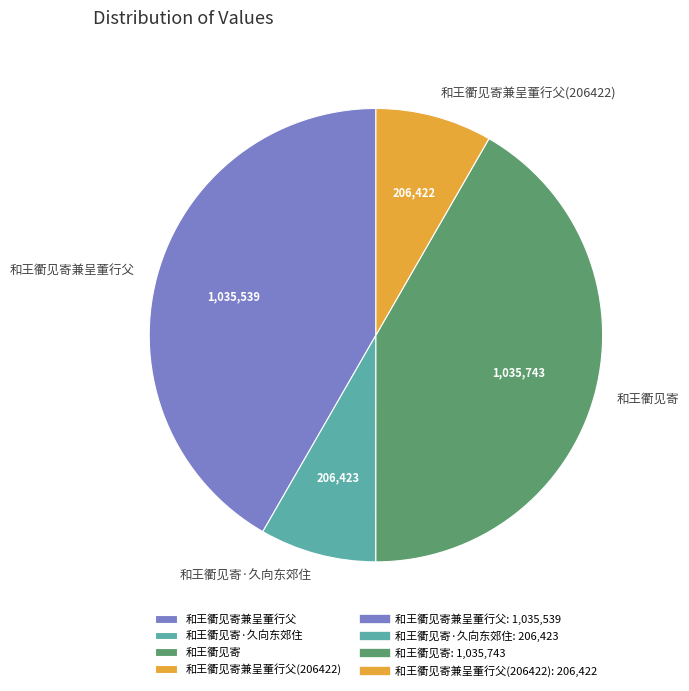

Is there any slice that represents more than half of the pie?

No